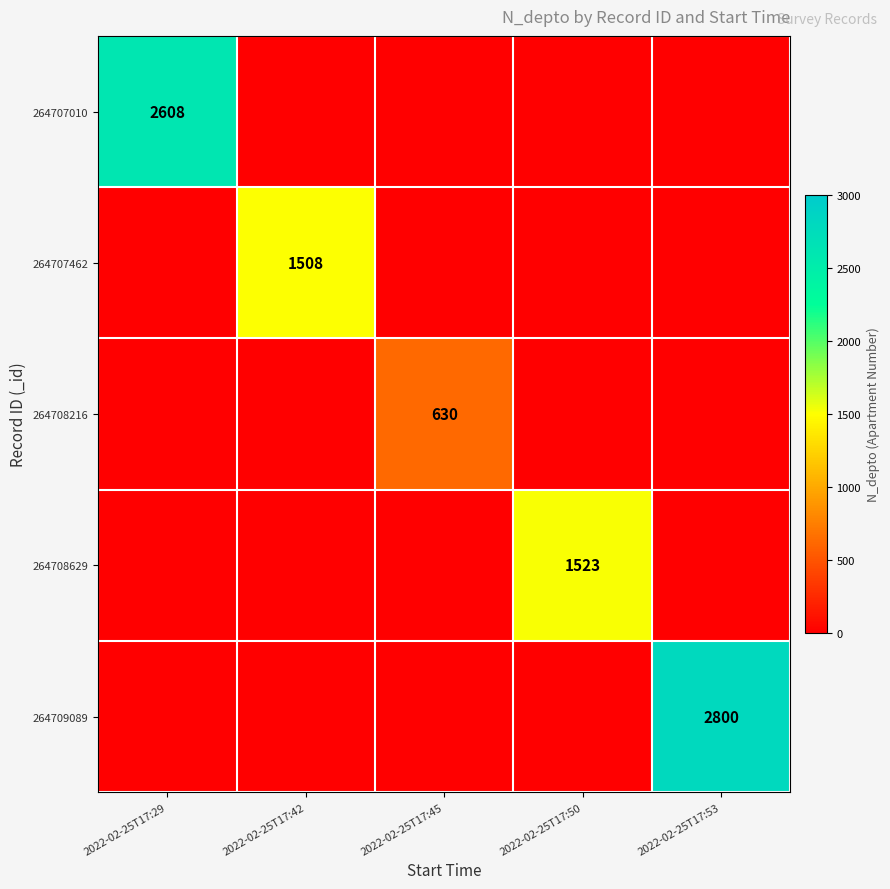

At how many categories does at least one series exceed 1529?

2